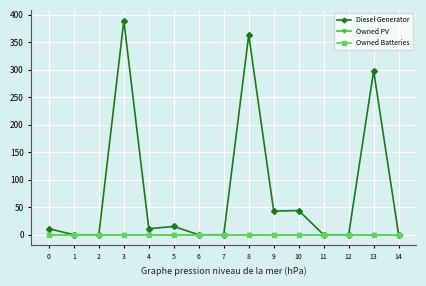

Where is the first local minimum for Diesel Generator?

4